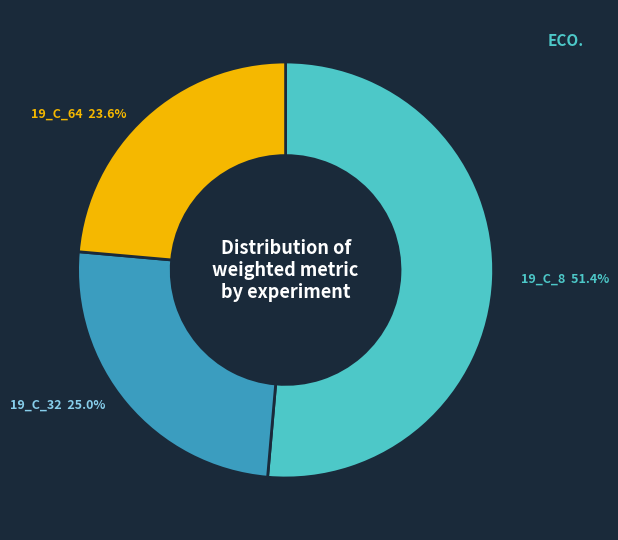

To the nearest percent, what is the average slice percentage?

33%